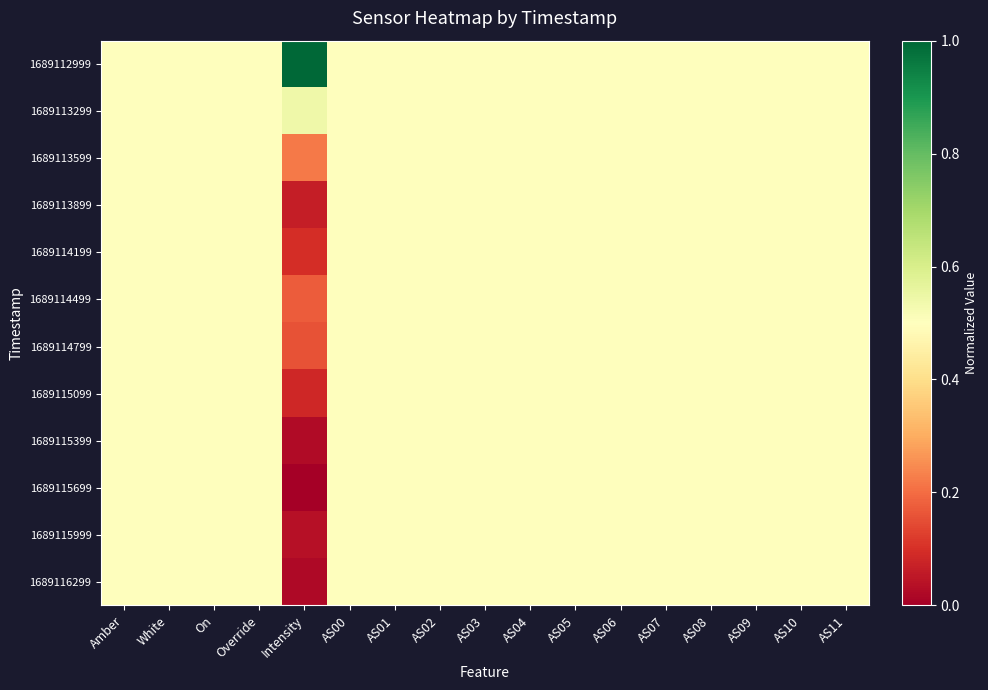

Reading left to right, what are all the values shown in this chart?

1689112999: Amber=0.5	White=0.5	On=0.5	Override=0.5	Intensity=1.0	AS00=0.5	AS01=0.5	AS02=0.5	AS03=0.5	AS04=0.5	AS05=0.5	AS06=0.5	AS07=0.5	AS08=0.5	AS09=0.5	AS10=0.5	AS11=0.5
1689113299: Amber=0.5	White=0.5	On=0.5	Override=0.5	Intensity=0.5	AS00=0.5	AS01=0.5	AS02=0.5	AS03=0.5	AS04=0.5	AS05=0.5	AS06=0.5	AS07=0.5	AS08=0.5	AS09=0.5	AS10=0.5	AS11=0.5
1689113599: Amber=0.5	White=0.5	On=0.5	Override=0.5	Intensity=0.2	AS00=0.5	AS01=0.5	AS02=0.5	AS03=0.5	AS04=0.5	AS05=0.5	AS06=0.5	AS07=0.5	AS08=0.5	AS09=0.5	AS10=0.5	AS11=0.5
1689113899: Amber=0.5	White=0.5	On=0.5	Override=0.5	Intensity=0.1	AS00=0.5	AS01=0.5	AS02=0.5	AS03=0.5	AS04=0.5	AS05=0.5	AS06=0.5	AS07=0.5	AS08=0.5	AS09=0.5	AS10=0.5	AS11=0.5
1689114199: Amber=0.5	White=0.5	On=0.5	Override=0.5	Intensity=0.1	AS00=0.5	AS01=0.5	AS02=0.5	AS03=0.5	AS04=0.5	AS05=0.5	AS06=0.5	AS07=0.5	AS08=0.5	AS09=0.5	AS10=0.5	AS11=0.5
1689114499: Amber=0.5	White=0.5	On=0.5	Override=0.5	Intensity=0.2	AS00=0.5	AS01=0.5	AS02=0.5	AS03=0.5	AS04=0.5	AS05=0.5	AS06=0.5	AS07=0.5	AS08=0.5	AS09=0.5	AS10=0.5	AS11=0.5
1689114799: Amber=0.5	White=0.5	On=0.5	Override=0.5	Intensity=0.2	AS00=0.5	AS01=0.5	AS02=0.5	AS03=0.5	AS04=0.5	AS05=0.5	AS06=0.5	AS07=0.5	AS08=0.5	AS09=0.5	AS10=0.5	AS11=0.5
1689115099: Amber=0.5	White=0.5	On=0.5	Override=0.5	Intensity=0.1	AS00=0.5	AS01=0.5	AS02=0.5	AS03=0.5	AS04=0.5	AS05=0.5	AS06=0.5	AS07=0.5	AS08=0.5	AS09=0.5	AS10=0.5	AS11=0.5
1689115399: Amber=0.5	White=0.5	On=0.5	Override=0.5	Intensity=0.0	AS00=0.5	AS01=0.5	AS02=0.5	AS03=0.5	AS04=0.5	AS05=0.5	AS06=0.5	AS07=0.5	AS08=0.5	AS09=0.5	AS10=0.5	AS11=0.5
1689115699: Amber=0.5	White=0.5	On=0.5	Override=0.5	Intensity=0.0	AS00=0.5	AS01=0.5	AS02=0.5	AS03=0.5	AS04=0.5	AS05=0.5	AS06=0.5	AS07=0.5	AS08=0.5	AS09=0.5	AS10=0.5	AS11=0.5
1689115999: Amber=0.5	White=0.5	On=0.5	Override=0.5	Intensity=0.0	AS00=0.5	AS01=0.5	AS02=0.5	AS03=0.5	AS04=0.5	AS05=0.5	AS06=0.5	AS07=0.5	AS08=0.5	AS09=0.5	AS10=0.5	AS11=0.5
1689116299: Amber=0.5	White=0.5	On=0.5	Override=0.5	Intensity=0.0	AS00=0.5	AS01=0.5	AS02=0.5	AS03=0.5	AS04=0.5	AS05=0.5	AS06=0.5	AS07=0.5	AS08=0.5	AS09=0.5	AS10=0.5	AS11=0.5